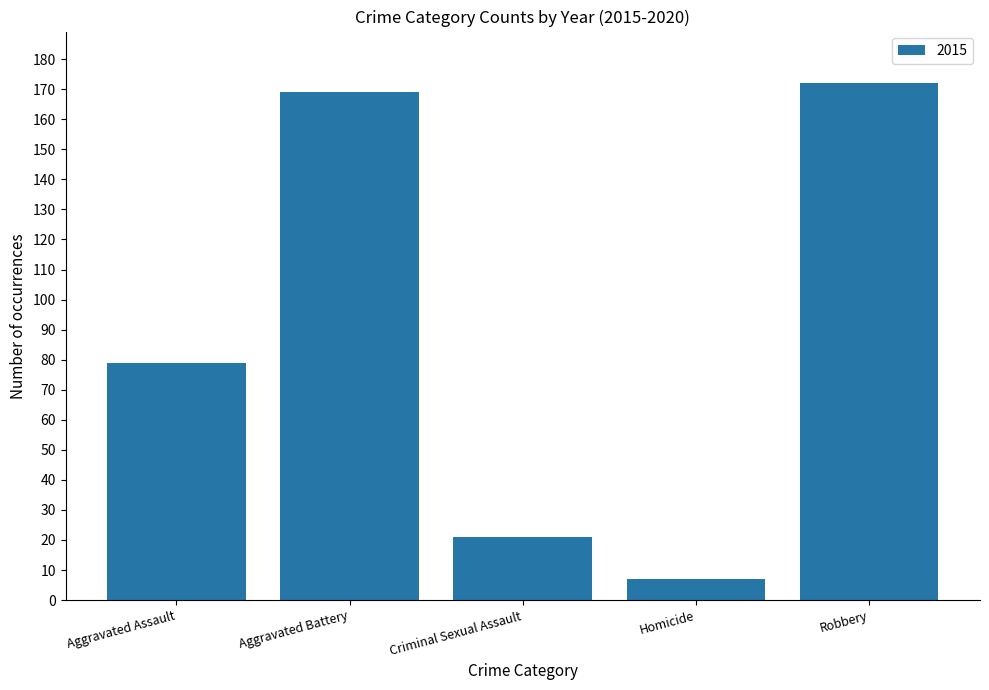

What position from the right is Homicide?

2